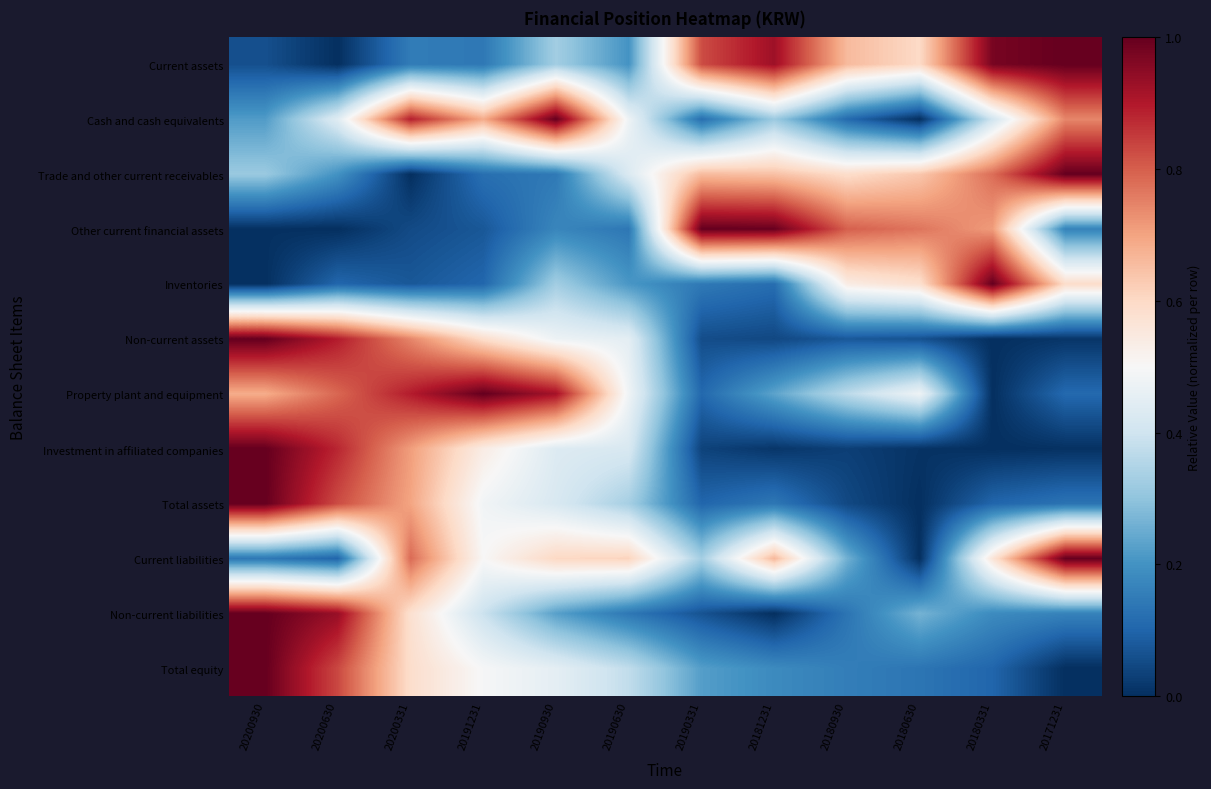

At how many categories does at least one series exceed 0?

12